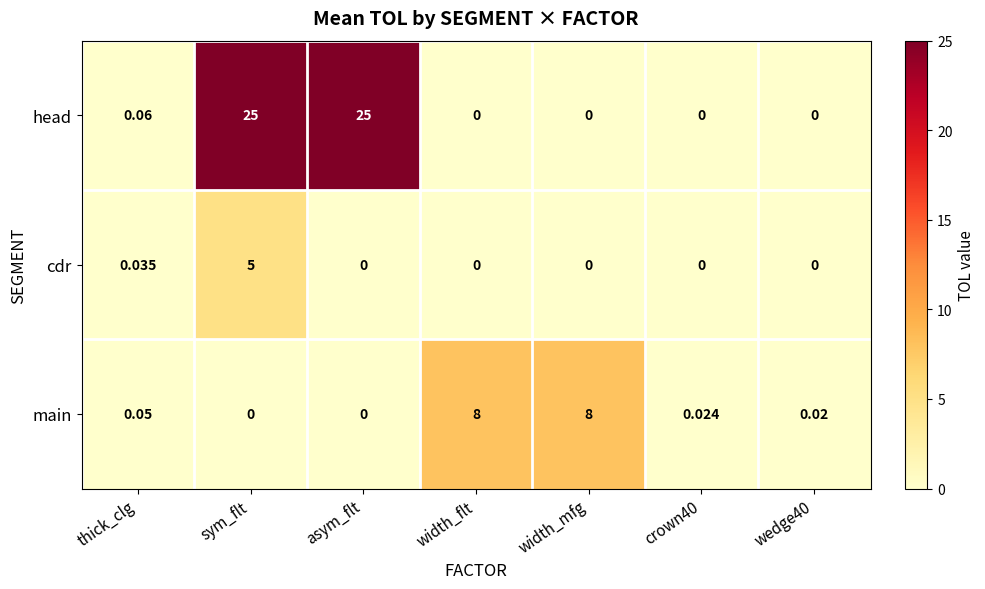

At which label is head closest to 12?

thick_clg